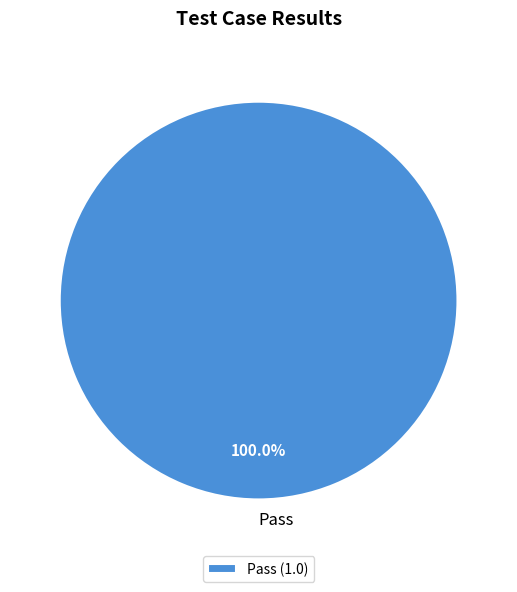

Does any single category account for the majority?

Yes